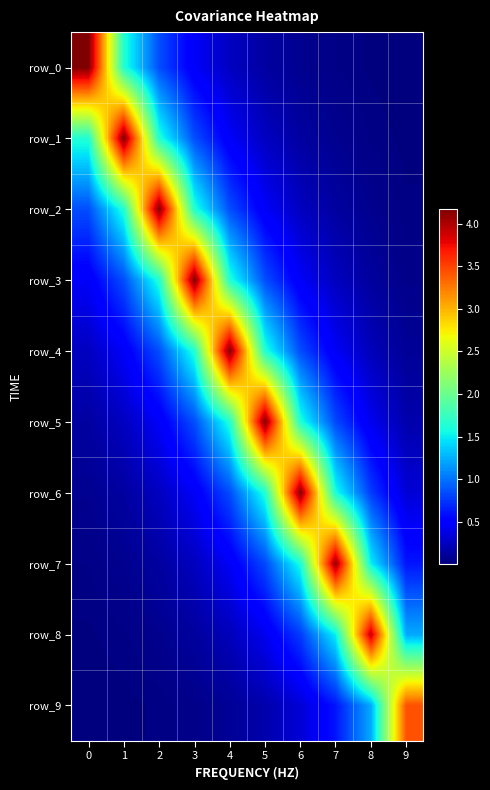

Rank the categories by row_2 value from lowest to highest.

9, 8, 7, 6, 5, 4, 0, 3, 1, 2